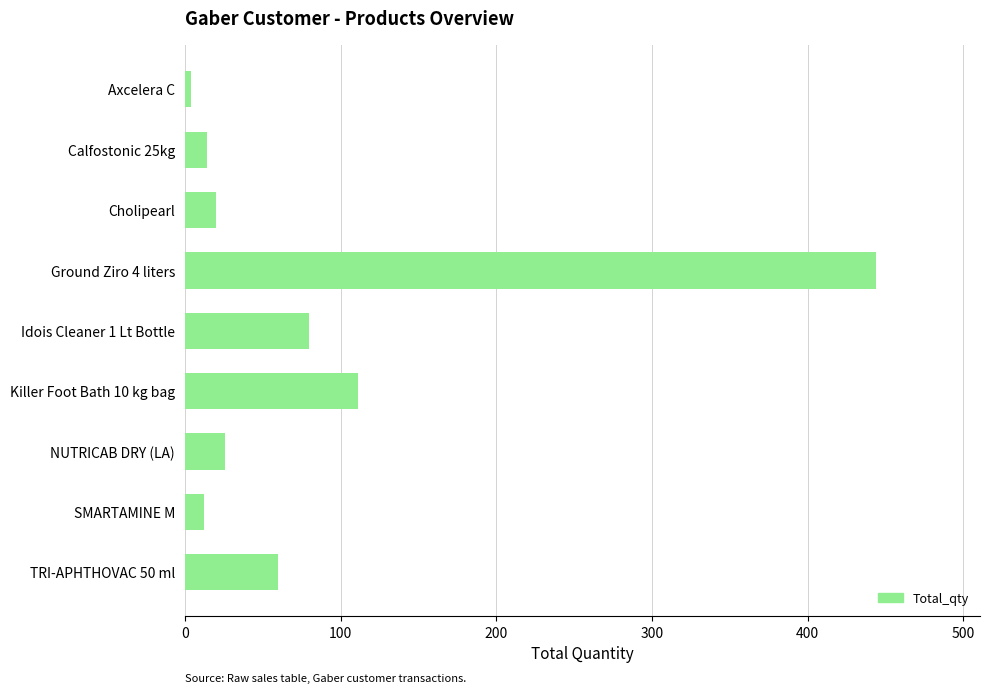

At which label is the value closest to 224?

Killer Foot Bath 10 kg bag